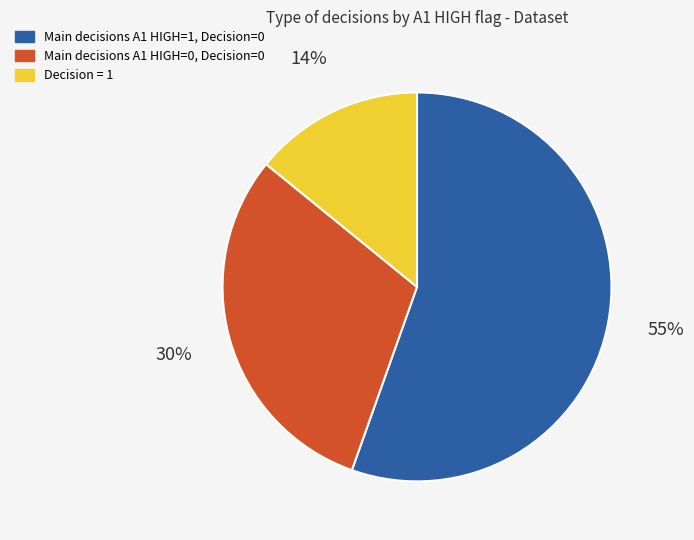

To the nearest percent, what is the difference between the largest and smallest slice percentages?

41%